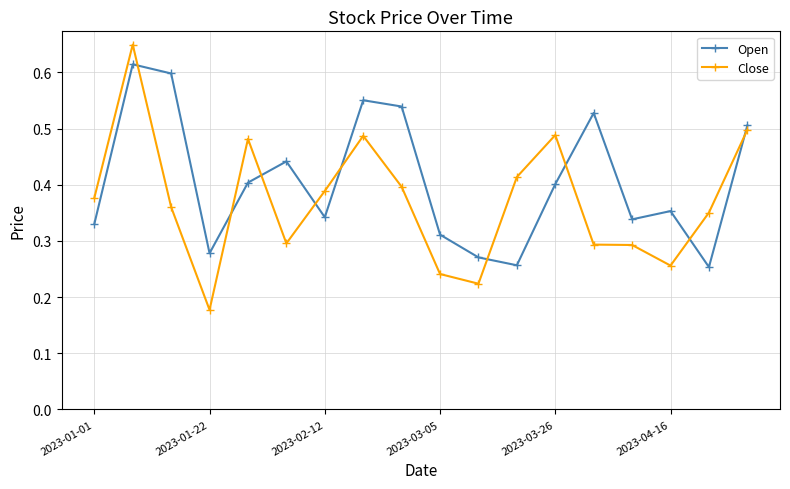

What is the sum of all Close values?

6.7